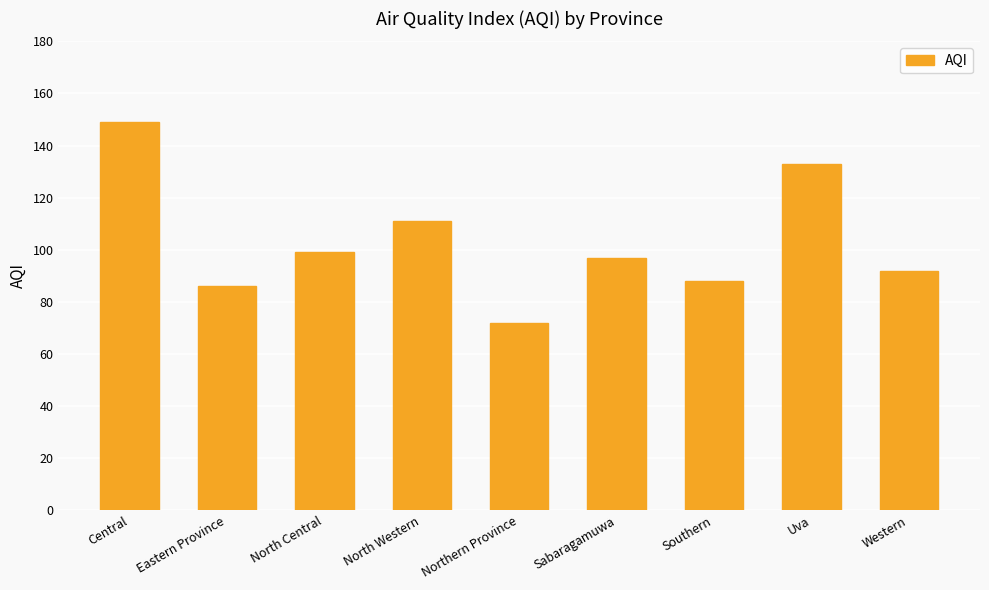

How many bars are there in total?

9